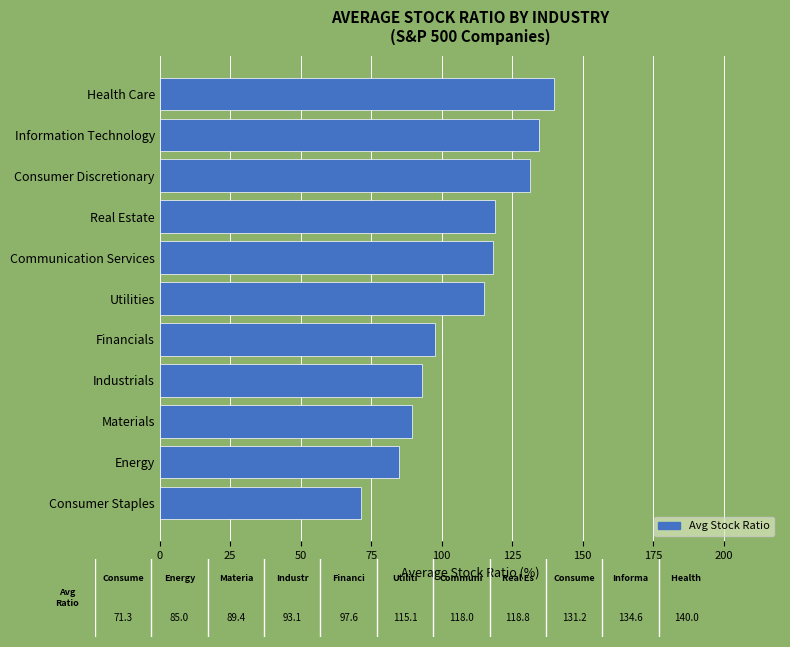

At which category does the chart reach its peak across all series?

Health Care